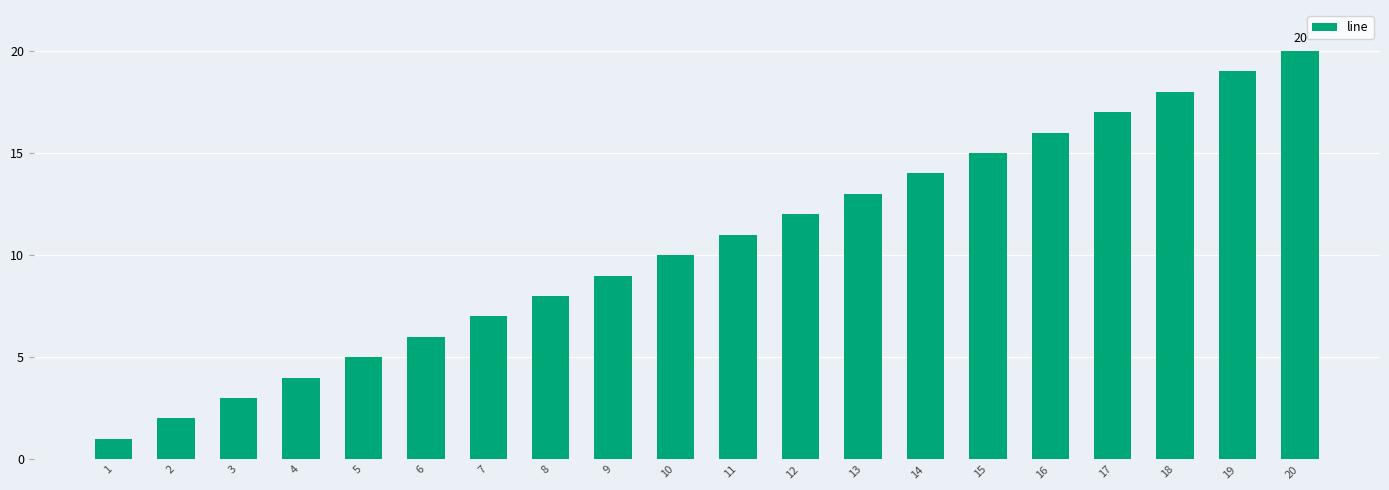

The chart shows a value of 7 at 16. True or false?

False